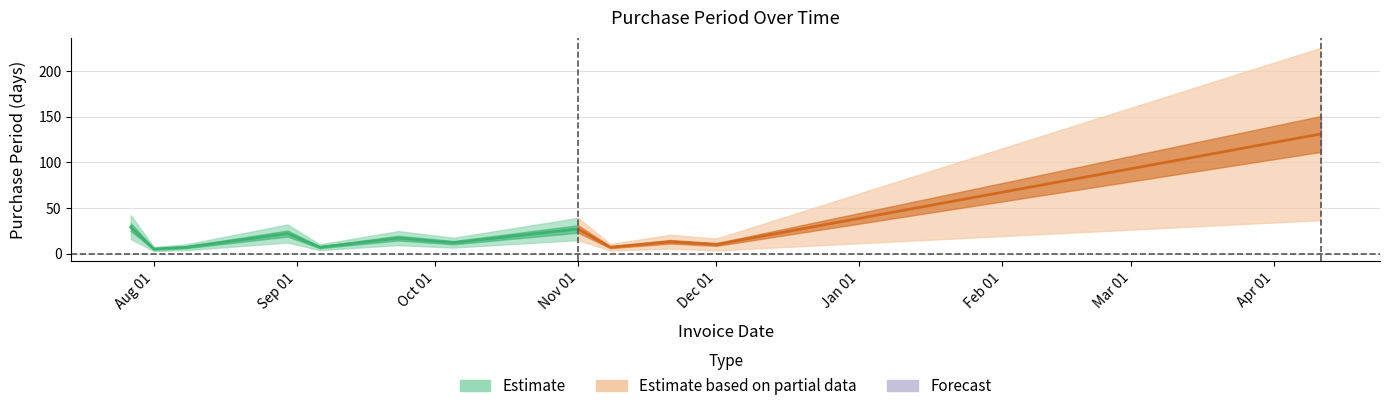

The chart shows a value of 17 at 2016-12-01. True or false?

False